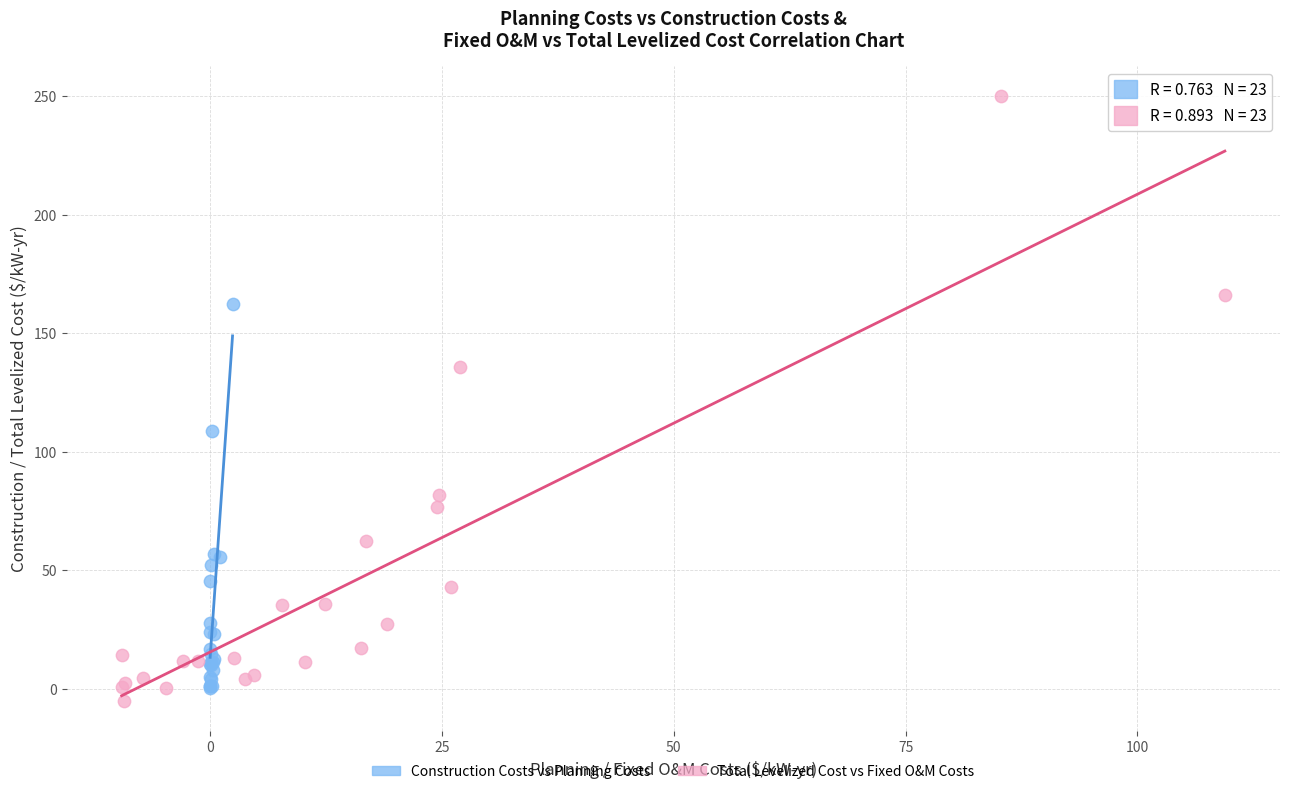

Which series contains the highest Y value?

Total Levelized Cost vs Fixed O&M Costs